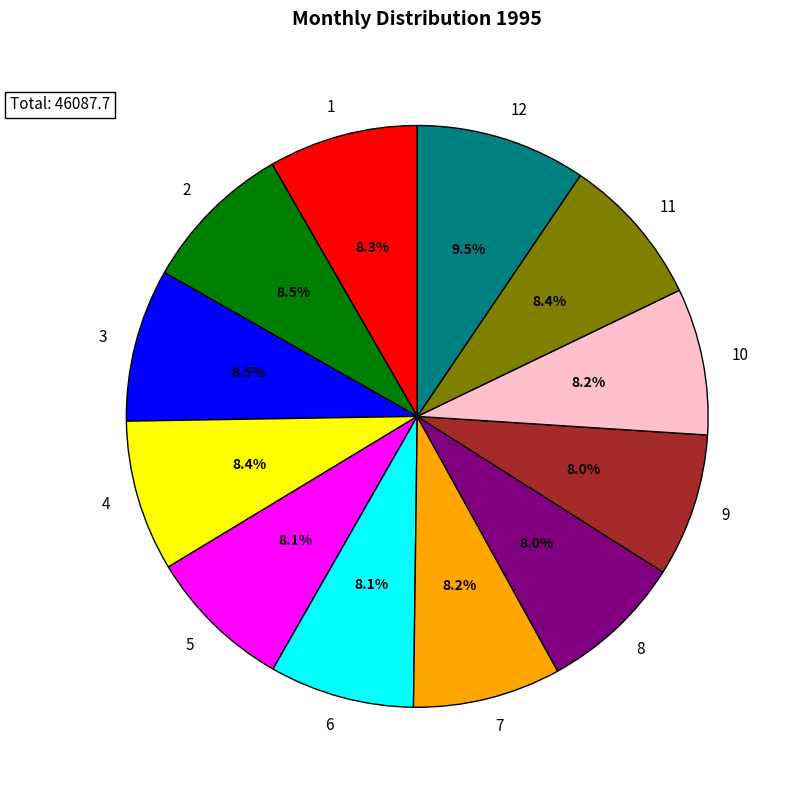

Does 10 represent more than half of the total?

No